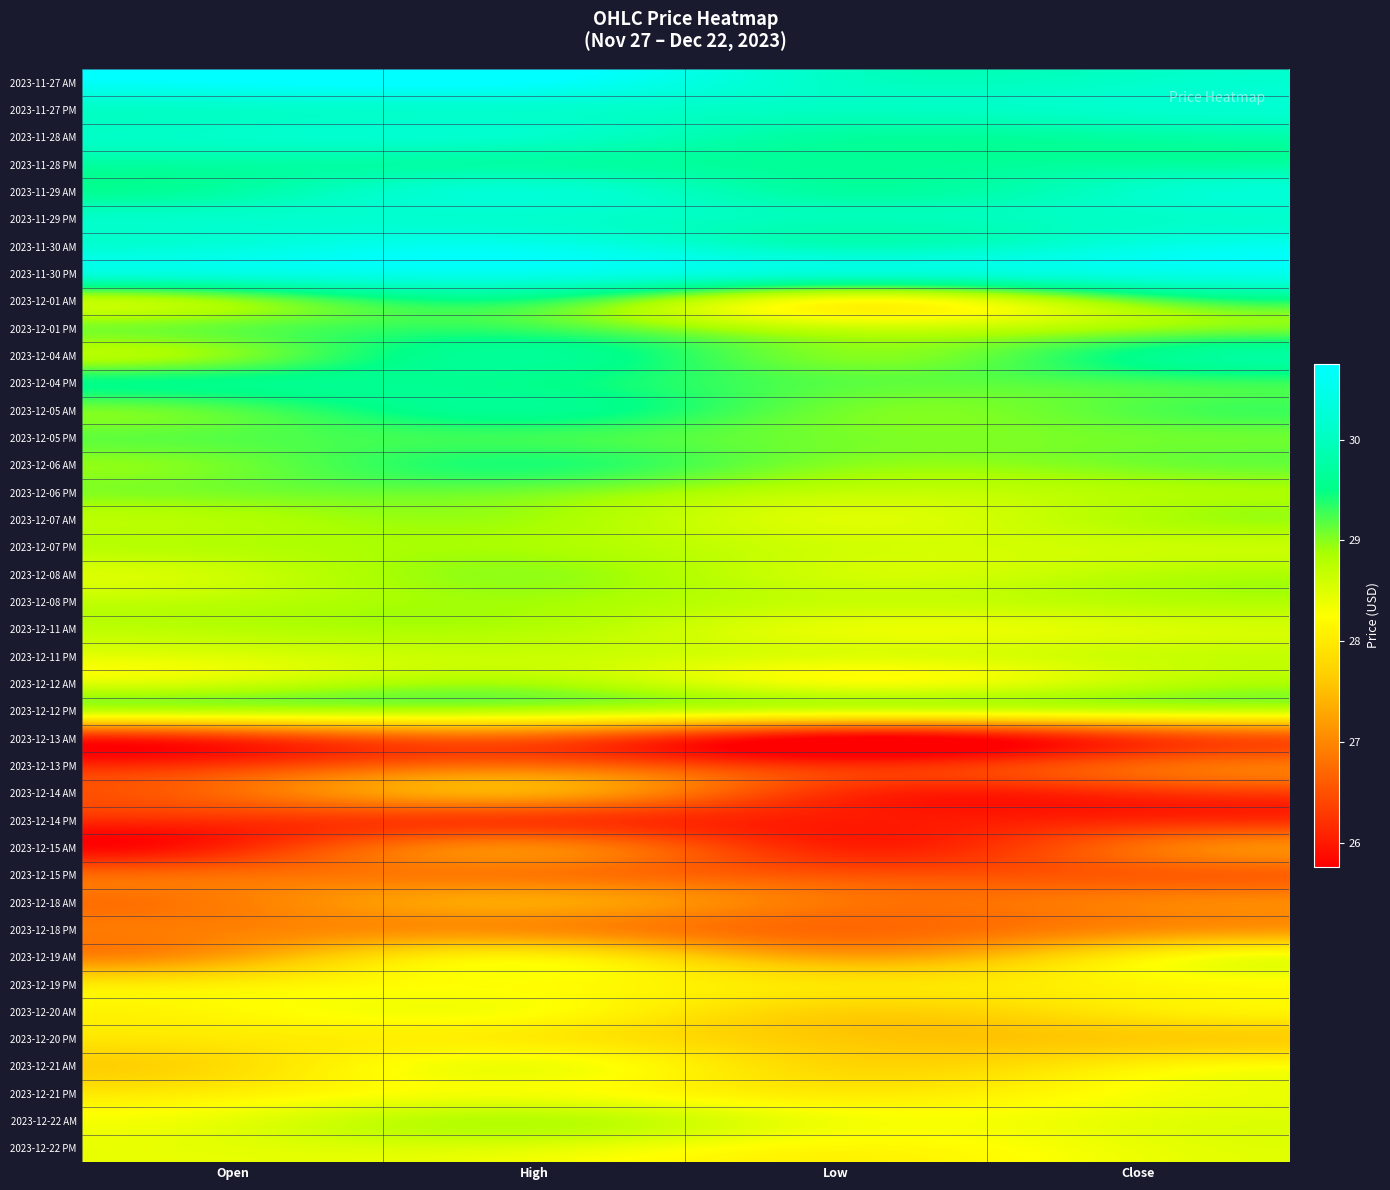

Reading left to right, transcribe all the data shown in this chart.

2023-11-27 AM: Open=30.8	High=30.8	Low=30.1	Close=30.1
2023-11-27 PM: Open=30.1	High=30.1	Low=30.0	Close=30.1
2023-11-28 AM: Open=30.1	High=30.1	Low=29.7	Close=29.8
2023-11-28 PM: Open=29.8	High=29.8	Low=29.6	Close=29.7
2023-11-29 AM: Open=29.8	High=30.2	Low=29.7	Close=30.1
2023-11-29 PM: Open=30.1	High=30.1	Low=30.0	Close=30.1
2023-11-30 AM: Open=30.3	High=30.5	Low=30.0	Close=30.4
2023-11-30 PM: Open=30.4	High=30.5	Low=30.2	Close=30.4
2023-12-01 AM: Open=29.0	High=29.4	Low=28.3	Close=29.1
2023-12-01 PM: Open=29.1	High=29.3	Low=28.6	Close=28.9
2023-12-04 AM: Open=29.0	High=29.6	Low=29.0	Close=29.5
2023-12-04 PM: Open=29.5	High=29.5	Low=29.2	Close=29.3
2023-12-05 AM: Open=29.2	High=29.6	Low=29.1	Close=29.2
2023-12-05 PM: Open=29.2	High=29.3	Low=29.1	Close=29.1
2023-12-06 AM: Open=29.1	High=29.4	Low=29.0	Close=29.1
2023-12-06 PM: Open=29.1	High=29.1	Low=28.7	Close=28.8
2023-12-07 AM: Open=28.8	High=28.9	Low=28.5	Close=28.8
2023-12-07 PM: Open=28.8	High=28.9	Low=28.6	Close=28.6
2023-12-08 AM: Open=28.6	High=29.0	Low=28.6	Close=28.8
2023-12-08 PM: Open=28.8	High=28.9	Low=28.7	Close=28.8
2023-12-11 AM: Open=28.8	High=28.8	Low=28.4	Close=28.5
2023-12-11 PM: Open=28.5	High=28.7	Low=28.5	Close=28.6
2023-12-12 AM: Open=28.6	High=28.9	Low=28.4	Close=28.7
2023-12-12 PM: Open=28.7	High=28.7	Low=28.5	Close=28.6
2023-12-13 AM: Open=26.3	High=26.6	Low=25.8	Close=26.3
2023-12-13 PM: Open=26.3	High=26.7	Low=26.2	Close=26.7
2023-12-14 AM: Open=26.8	High=27.3	Low=26.2	Close=26.2
2023-12-14 PM: Open=26.2	High=26.3	Low=26.0	Close=26.1
2023-12-15 AM: Open=26.1	High=27.0	Low=26.1	Close=26.8
2023-12-15 PM: Open=26.8	High=26.9	Low=26.5	Close=26.6
2023-12-18 AM: Open=26.9	High=27.3	Low=26.9	Close=26.9
2023-12-18 PM: Open=26.9	High=27.1	Low=26.7	Close=27.1
2023-12-19 AM: Open=27.3	High=28.1	Low=27.3	Close=28.1
2023-12-19 PM: Open=28.1	High=28.2	Low=27.9	Close=28.1
2023-12-20 AM: Open=28.2	High=28.3	Low=27.7	Close=28.0
2023-12-20 PM: Open=28.0	High=28.0	Low=27.6	Close=27.6
2023-12-21 AM: Open=27.9	High=28.4	Low=27.8	Close=28.1
2023-12-21 PM: Open=28.1	High=28.3	Low=28.0	Close=28.3
2023-12-22 AM: Open=28.4	High=28.8	Low=28.4	Close=28.4
2023-12-22 PM: Open=28.4	High=28.5	Low=28.2	Close=28.4